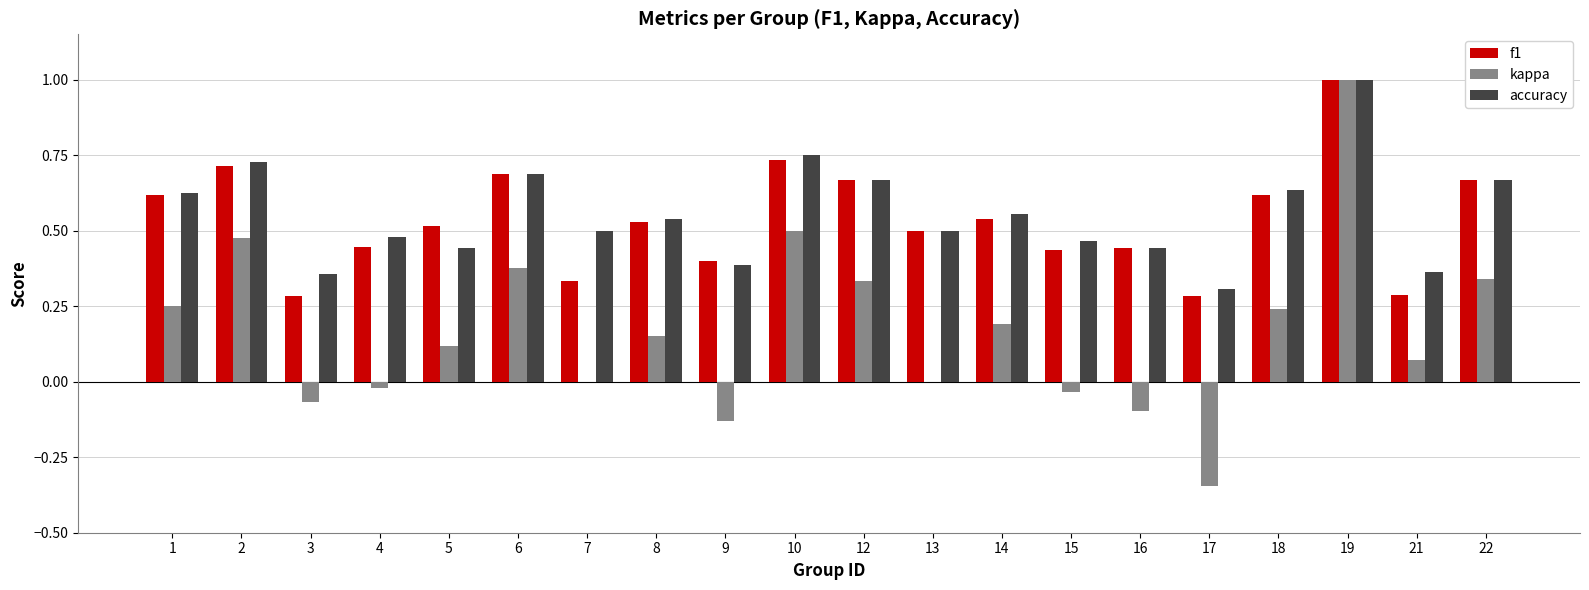

Count the number of categories in the chart.

20